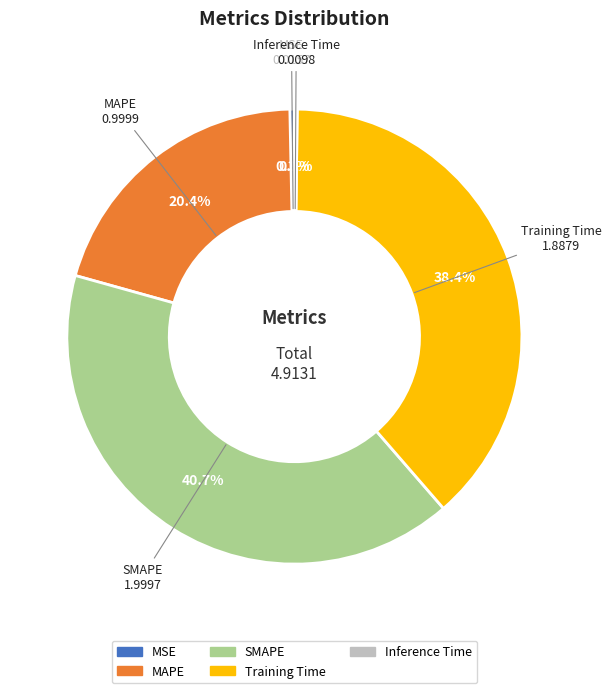

Does any single category account for the majority?

No